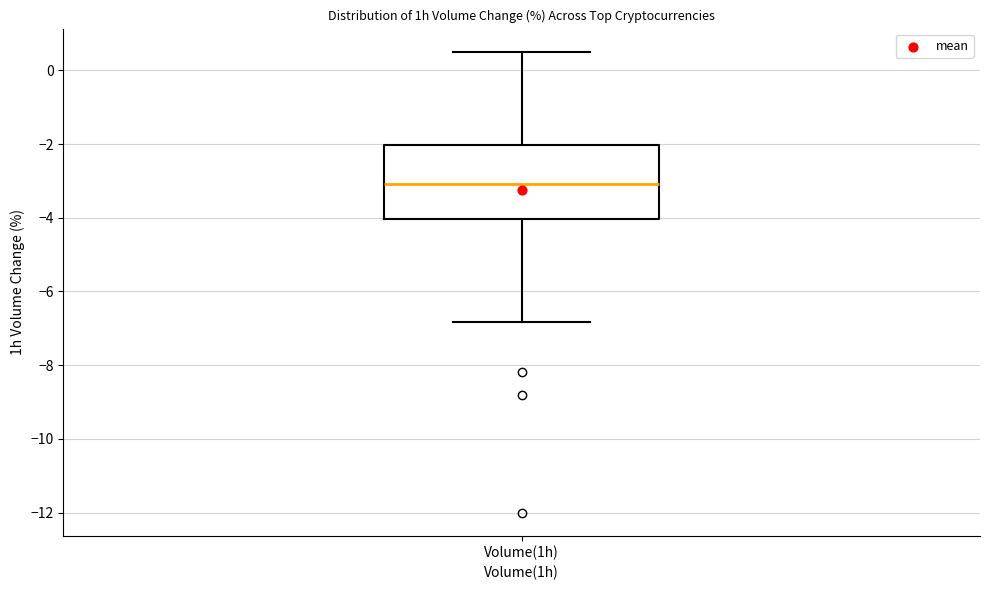

Where is the upper edge of the box for Volume(1h) on the y-axis? The values are not printed on the chart, so give them approximately, as read against the axis.

-2.0